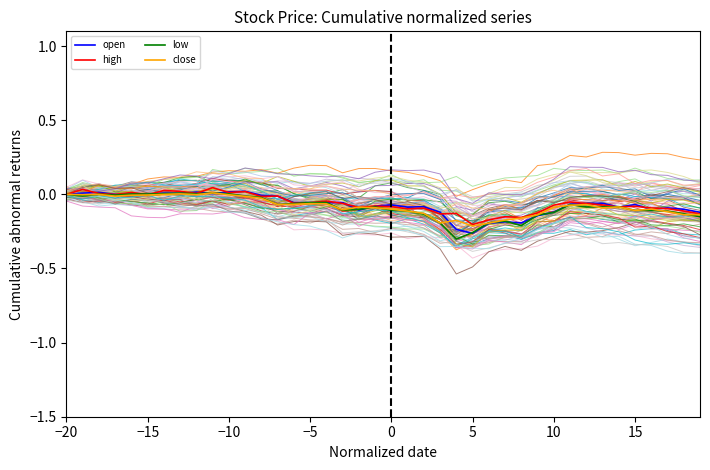

True or false: low has a value of -0.0 at 11.

False